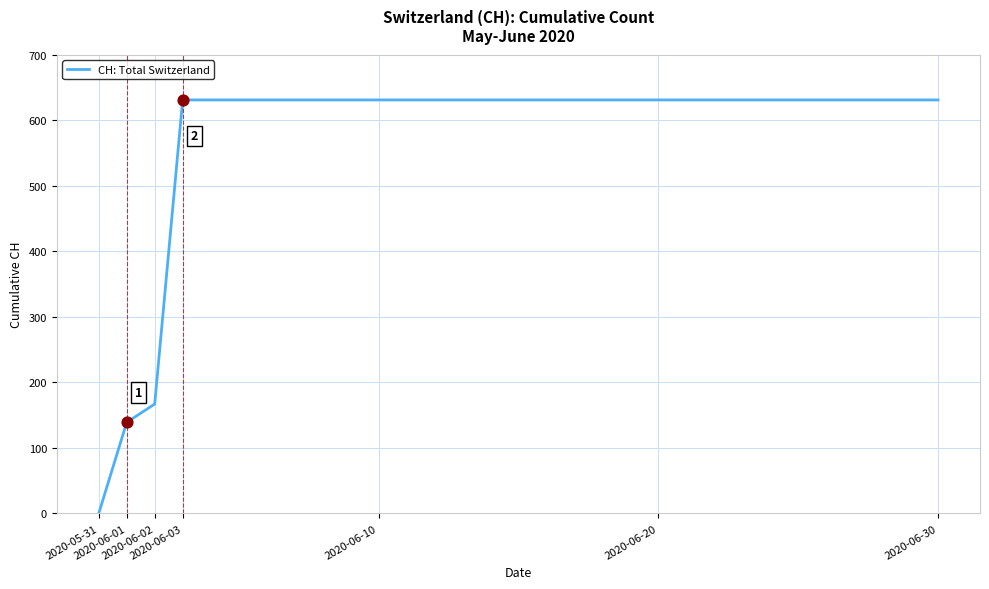

What is the difference between the maximum and minimum values?

631